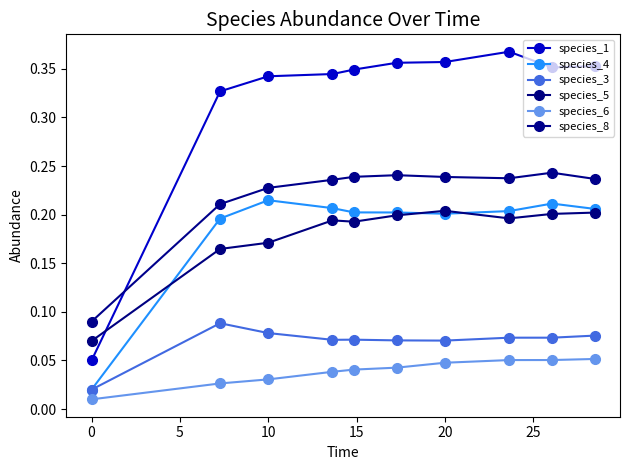

How many interior local valleys does the species_5 series have?

2